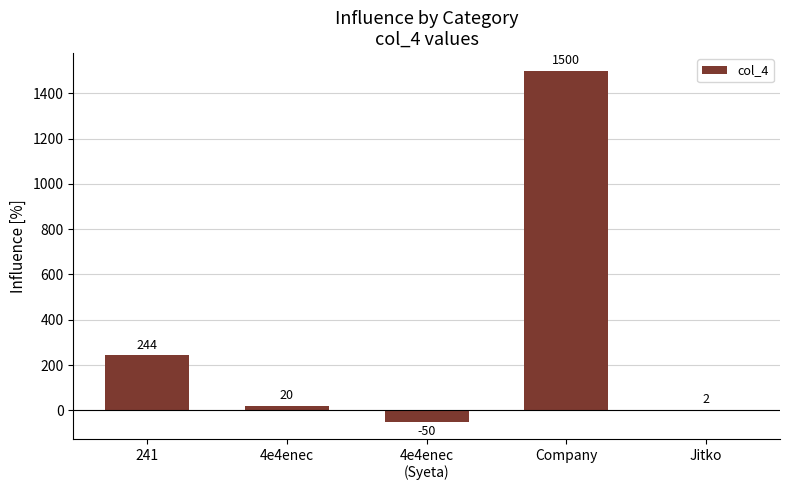

How many data points does each series have?

5